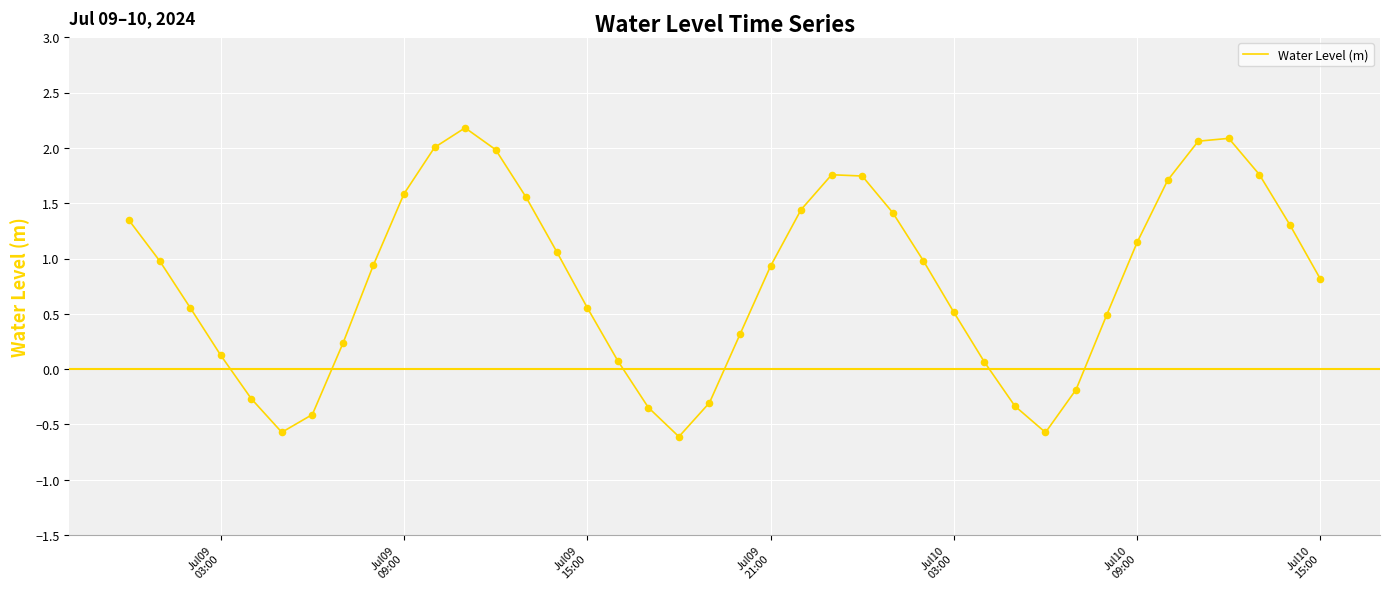

What is the difference between the maximum and minimum values?

2.8